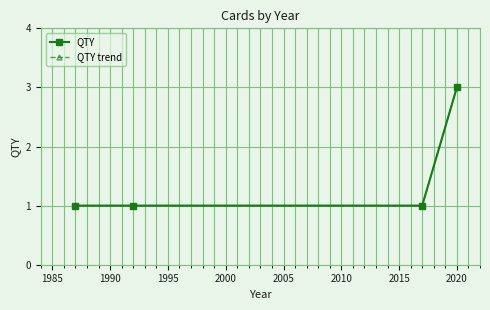

Reading left to right, list all the values displayed in this chart.

QTY: 1	1	1	3
QTY trend: 1	1	1	3